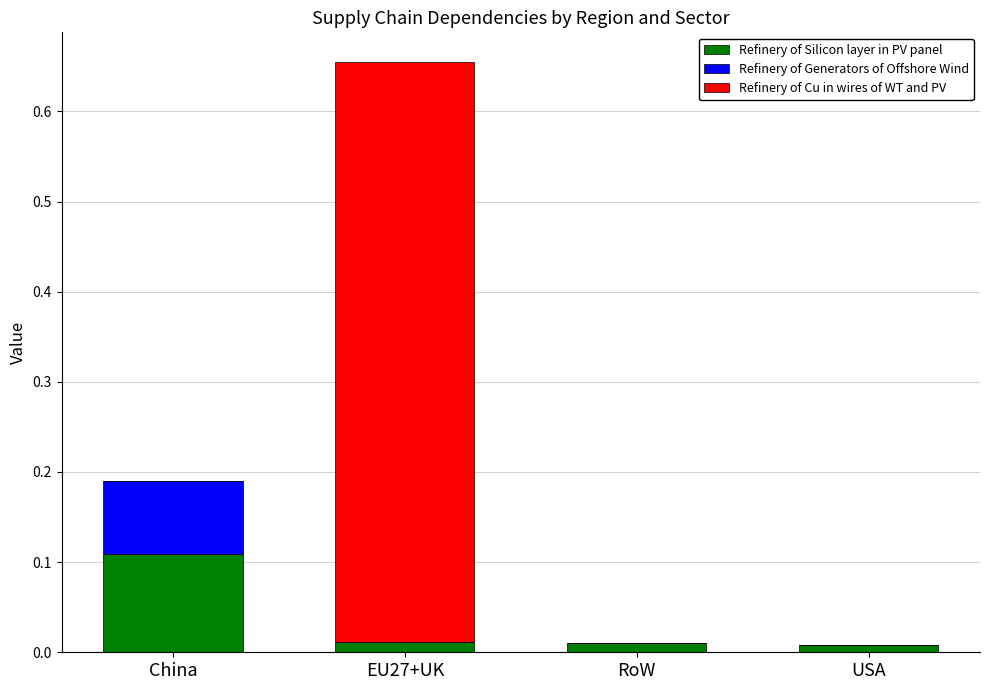

At which category is the sum across all series the highest?

EU27+UK